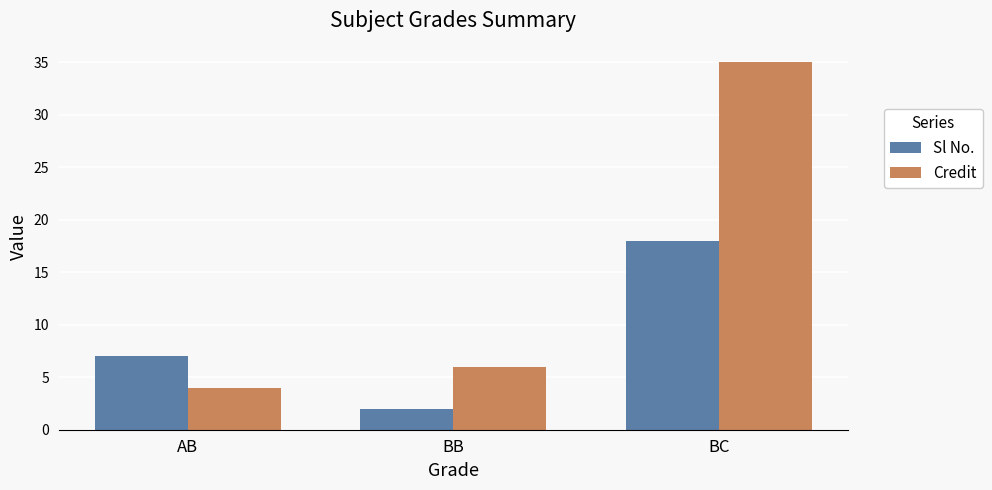

What is the total value across all series at AB?

11